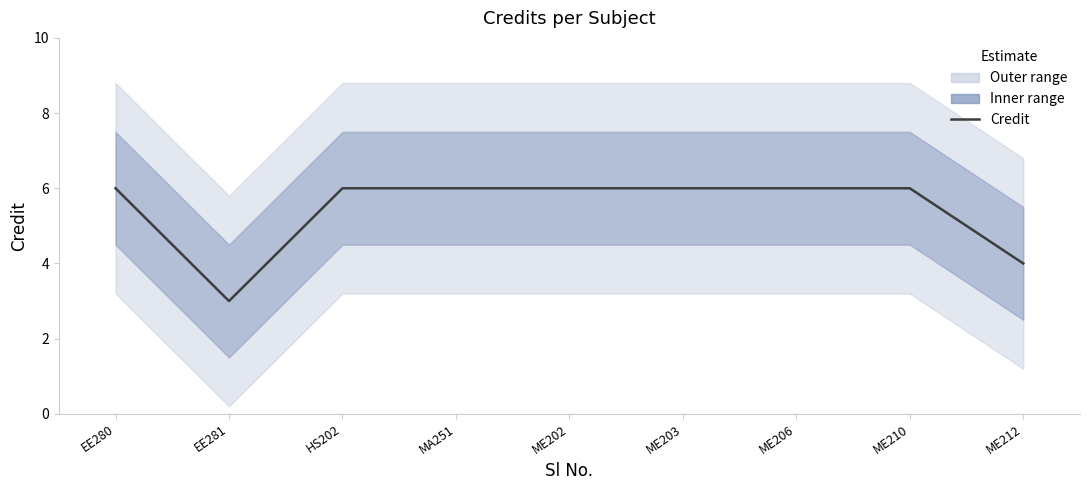

At which label is the value closest to 4?

ME212